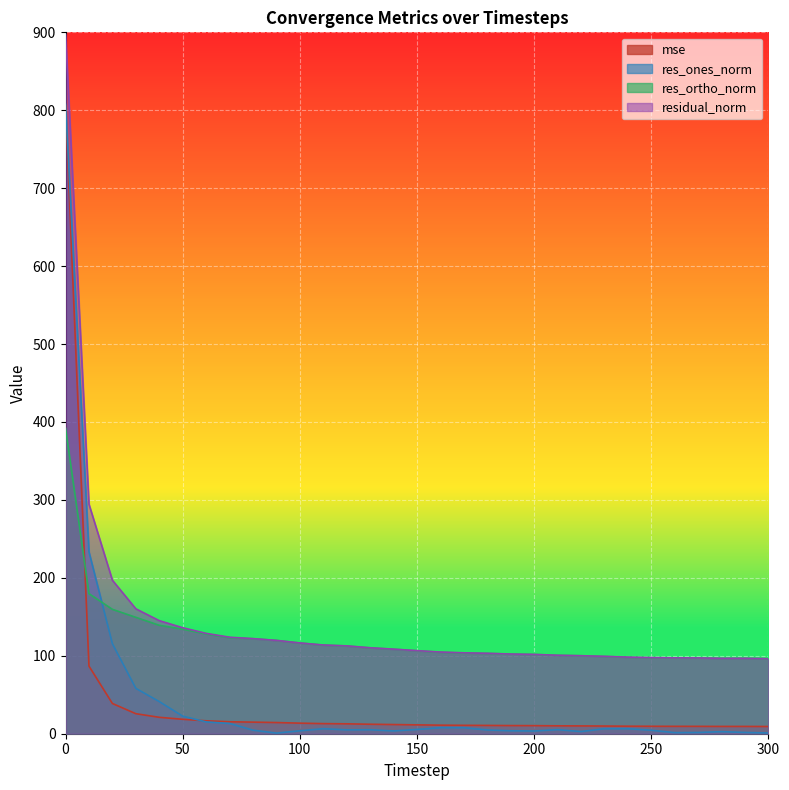

True or false: mse and res_ortho_norm cross at least once.

True